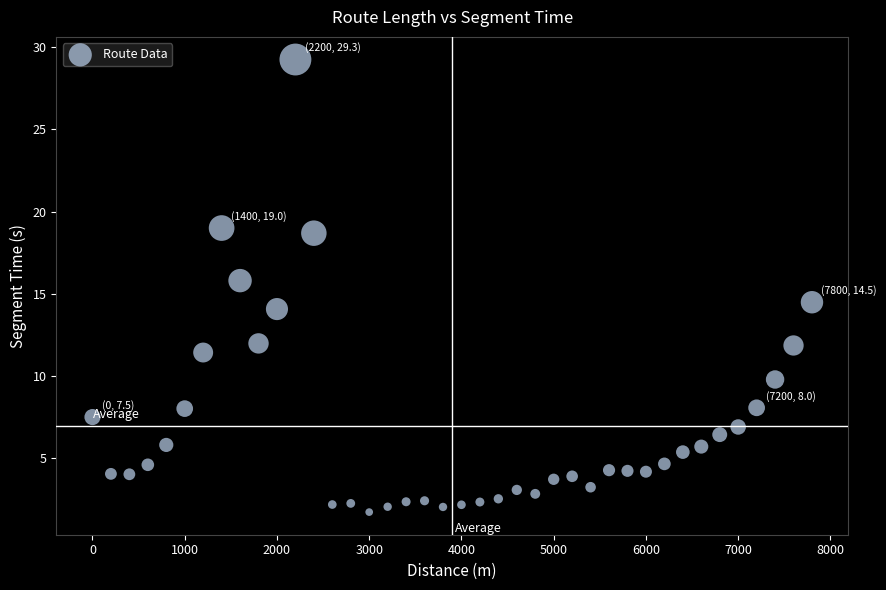

What is the range of X values (max minus min)?

7800.0